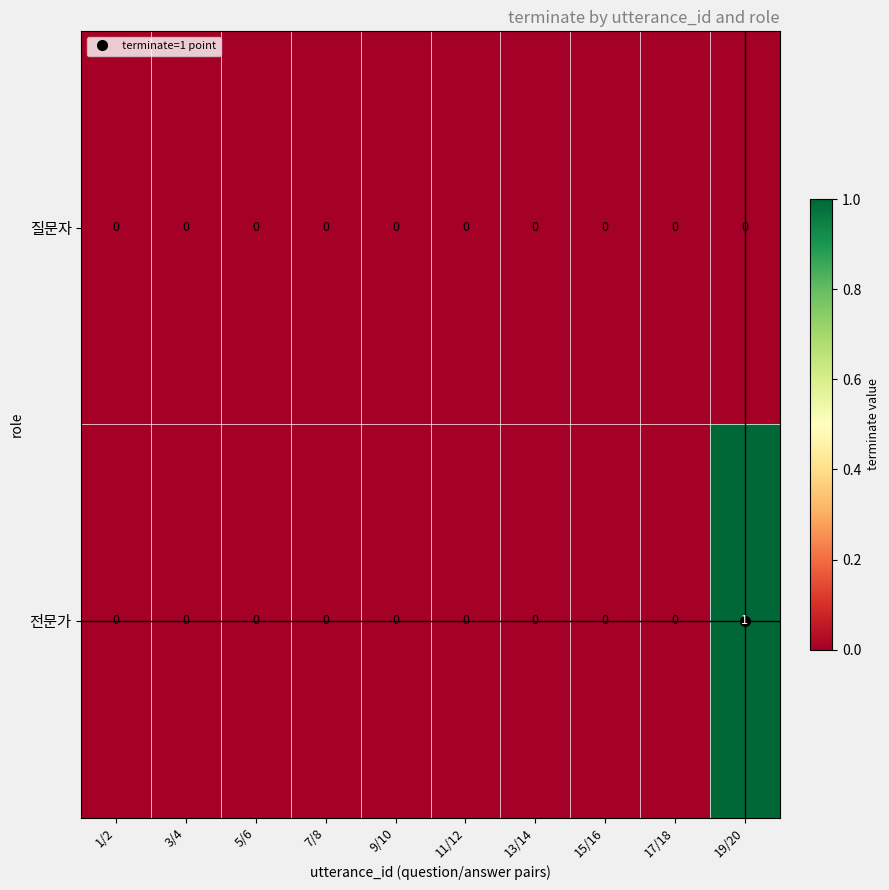

At which category is the sum across all series the highest?

19/20